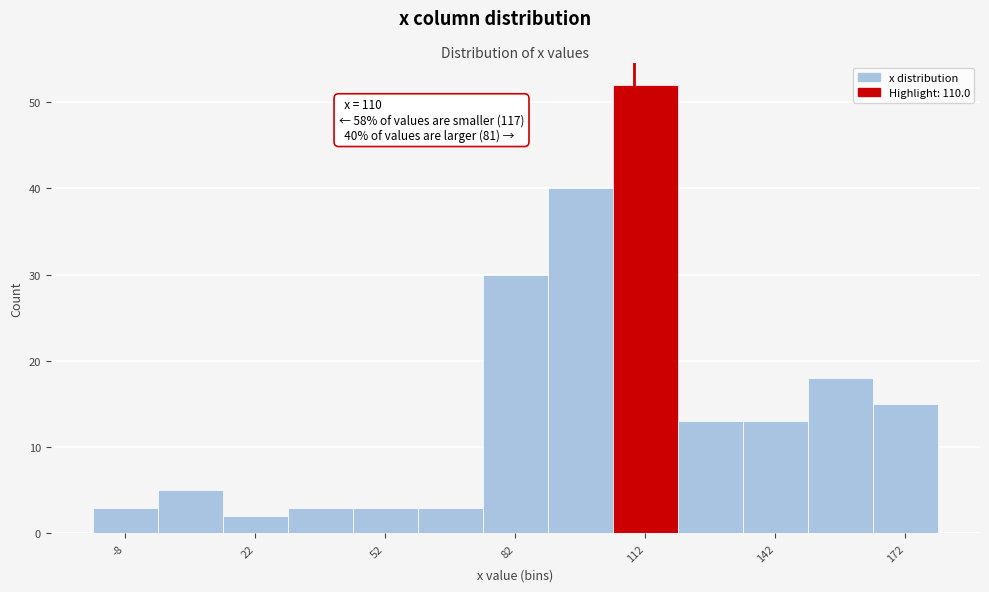

Read against the x-axis, roughly where is the centre of the tallest bar?

115